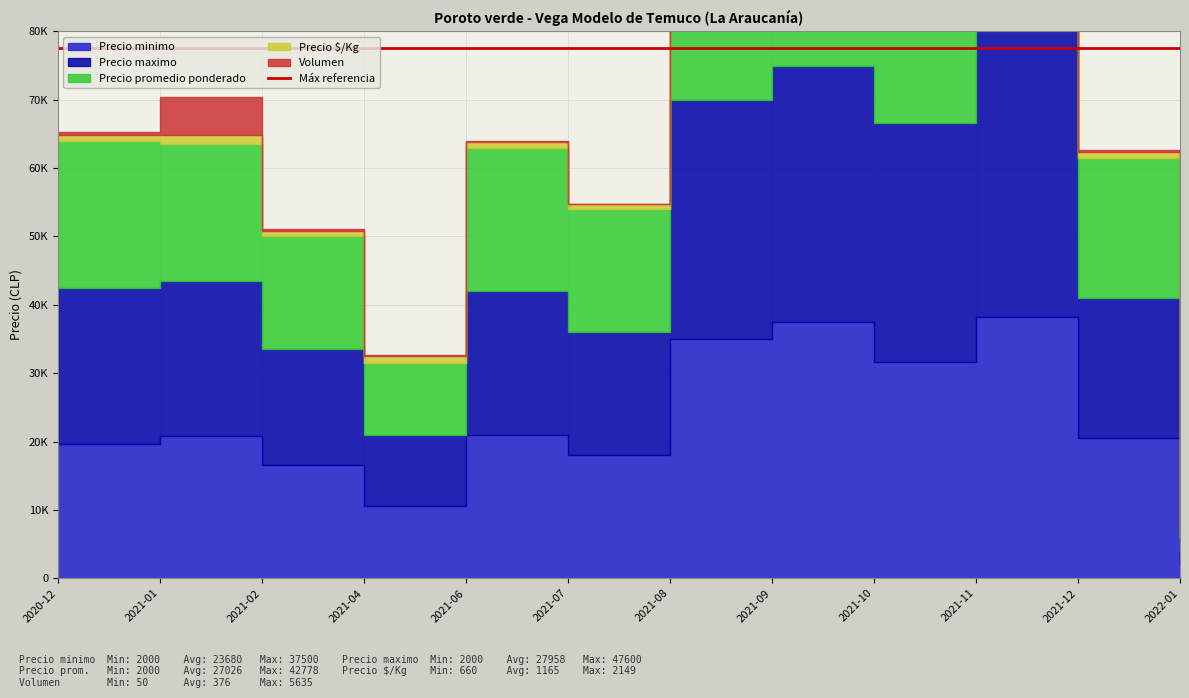

What is the sum of all Precio maximo values?

289517